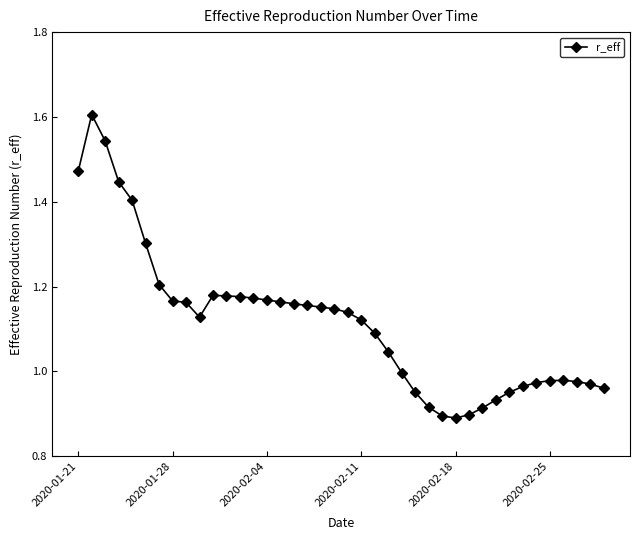

What is the greatest value displayed?

1.6